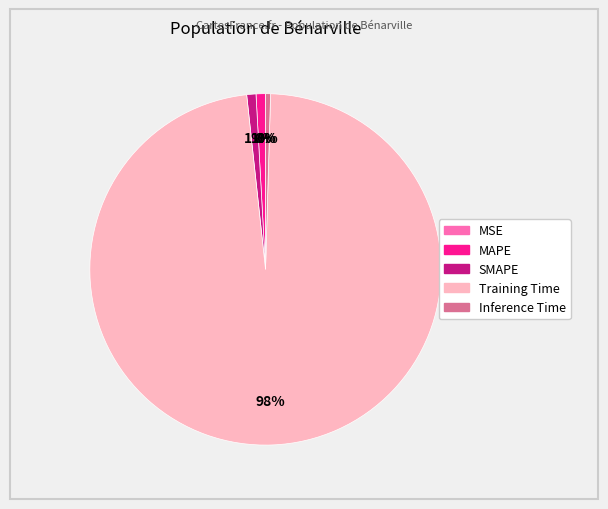

Which slice is the largest?

Training Time